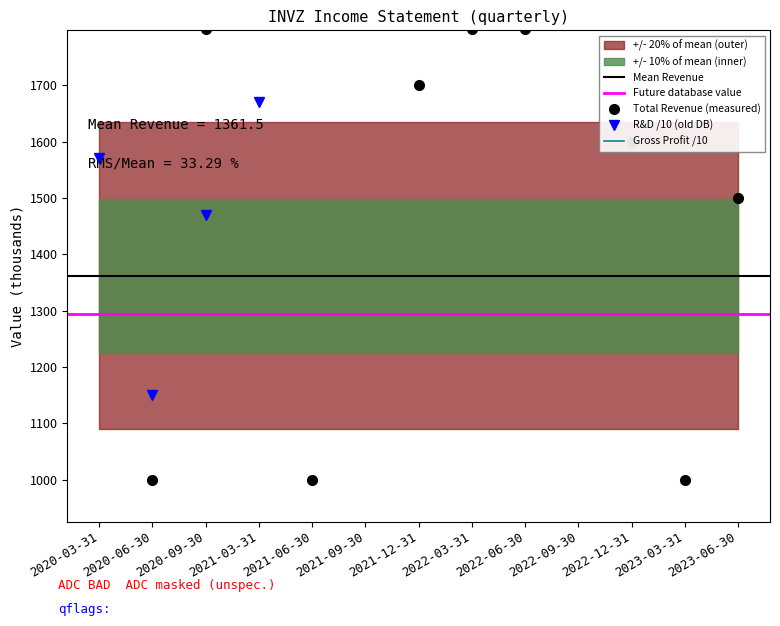

True or false: Research Development and Gross Profit cross at least once.

False